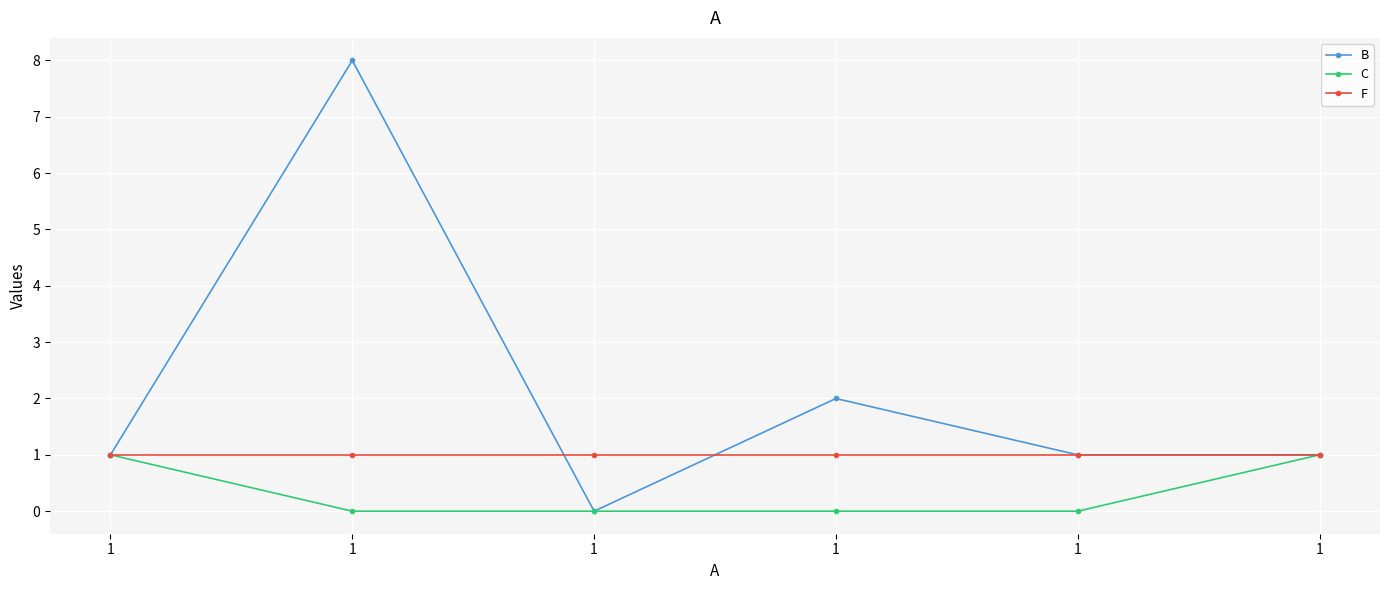

What is the sum of all C values?

2